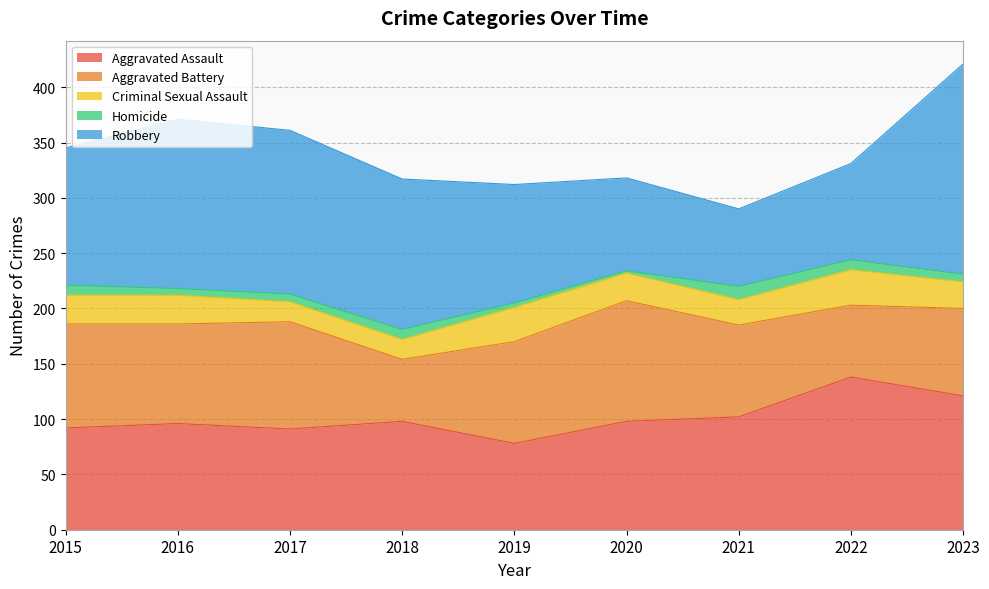

Which has a higher value, 2019 or 2015?

2015